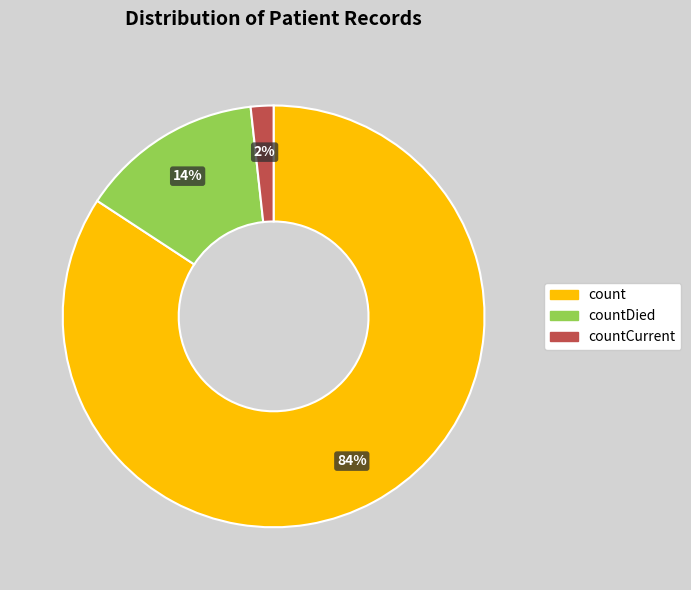

Does countDied account for over 50% of the chart?

No